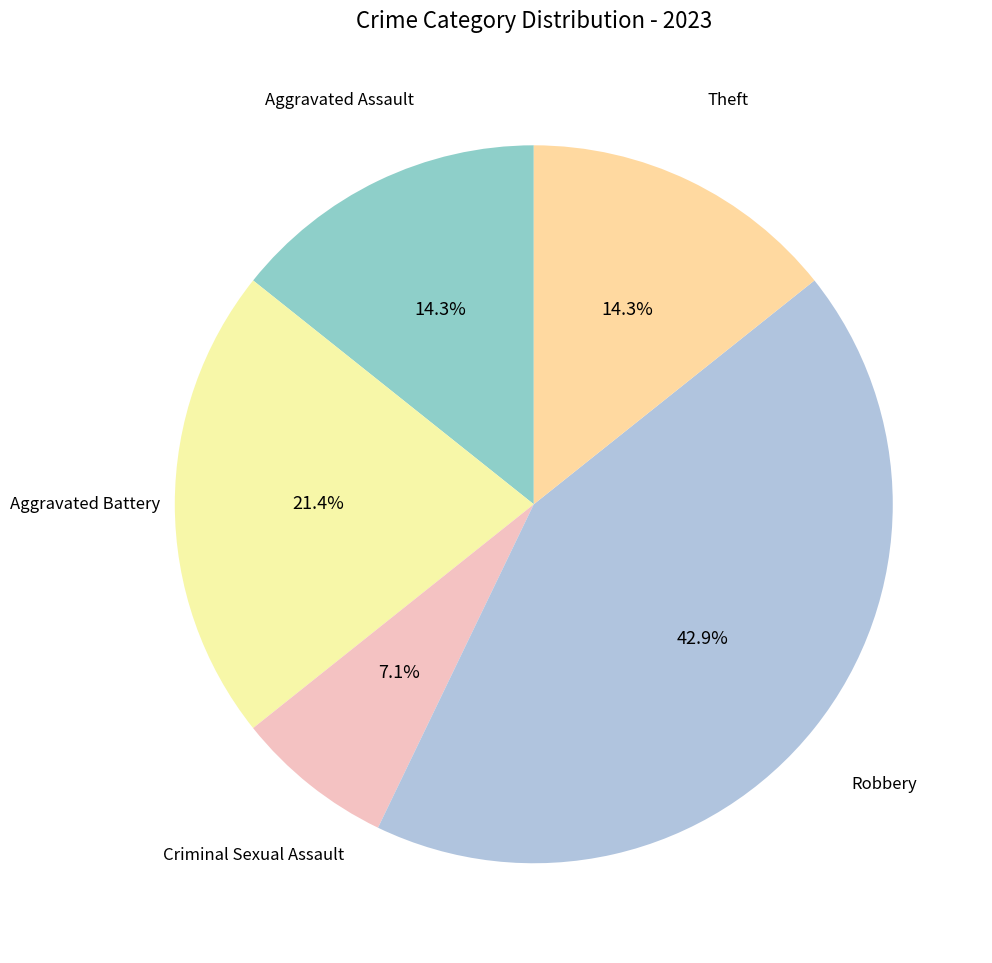

Is there any slice that represents more than half of the pie?

No